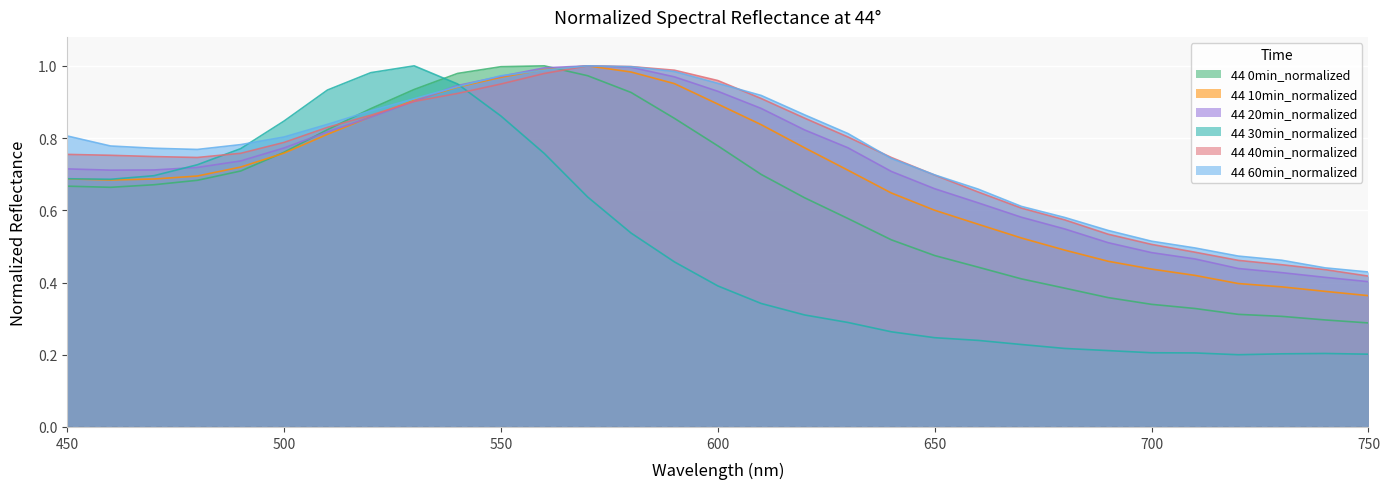

What is the sum of all 44 60min_normalized values?

23.4